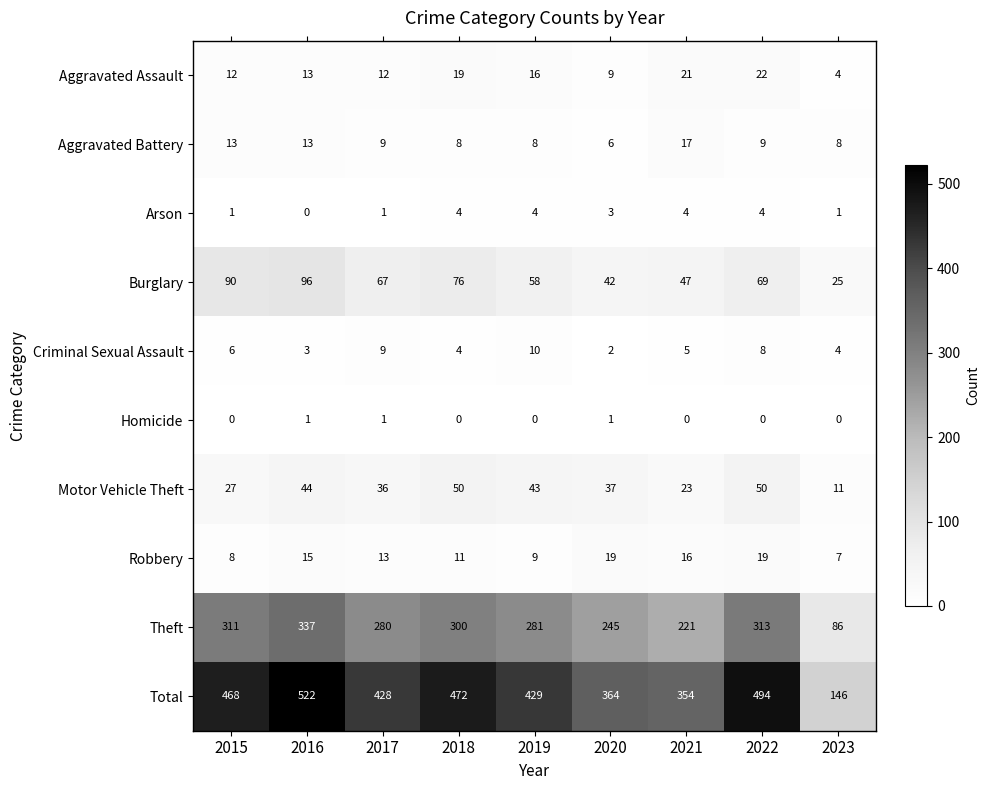

Which series has the largest range (max minus min)?

Total